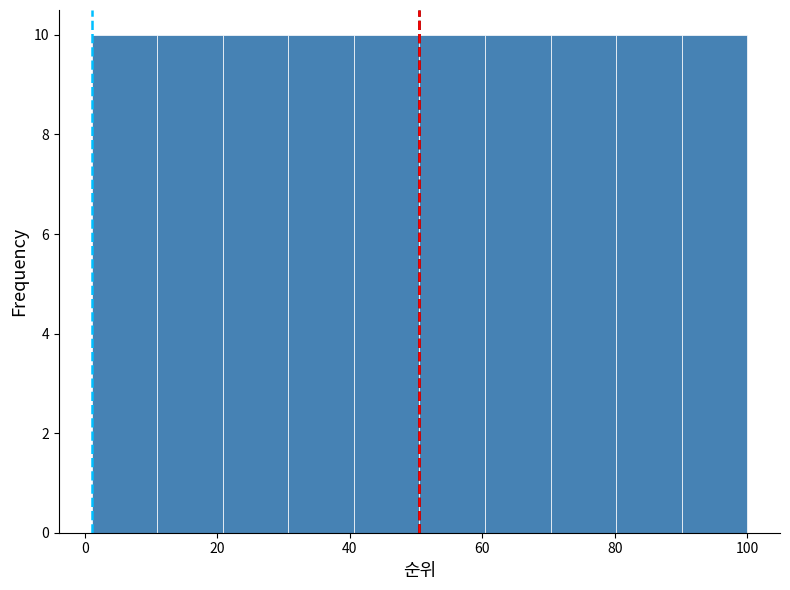

How tall is the bar that spans 40 to 50 on the x-axis? Neither the bar edges nor the heights are printed on the chart, so give them approximately, as read against the axes.

10